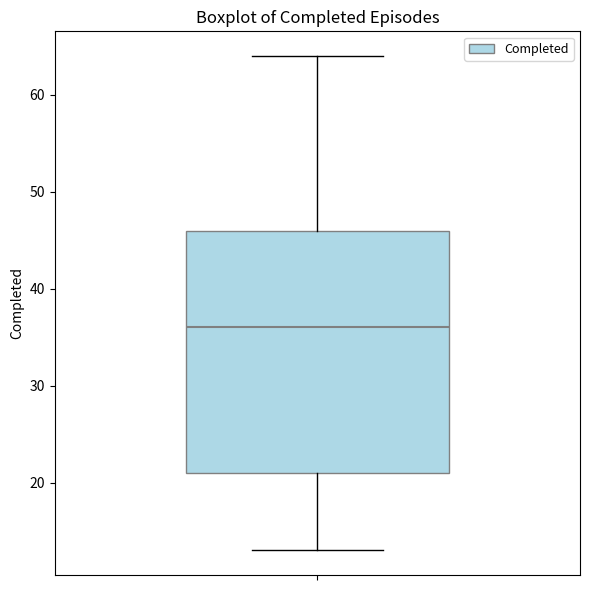

Read this box plot against the y-axis: the position of the median line, the range covered by the box, and the ends of both whiskers. The values are not printed on the chart, so give them approximately, as read against the axis.

median 36, box 21 to 46, whiskers 13 to 64